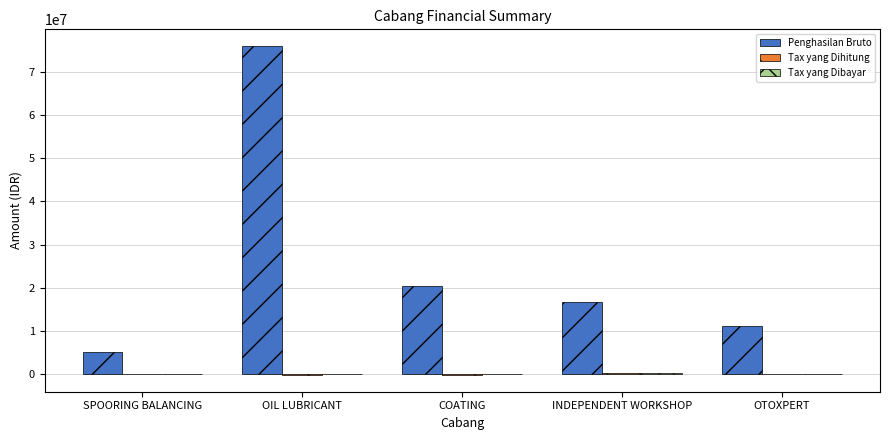

At which category is the sum across all series the highest?

OIL LUBRICANT